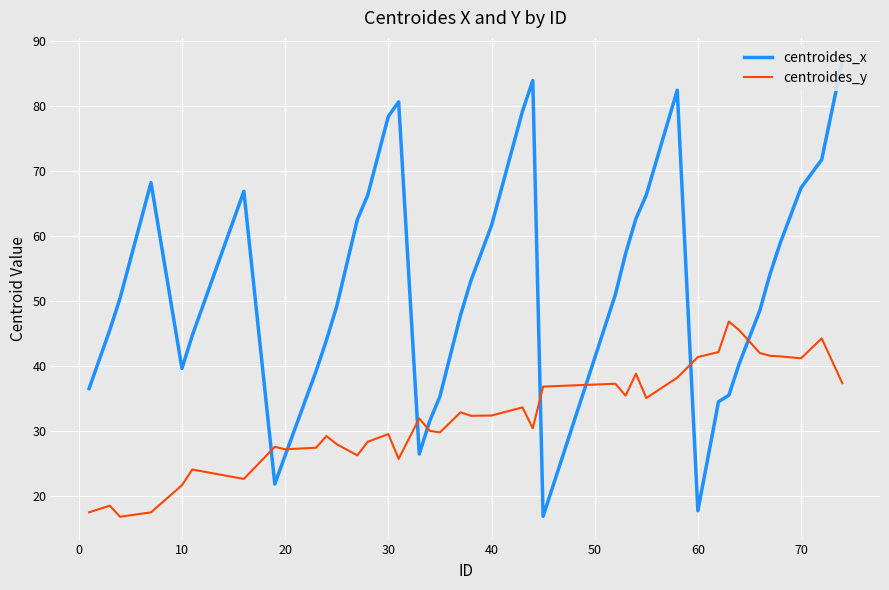

What are all the series names shown in the legend?

centroides_x, centroides_y